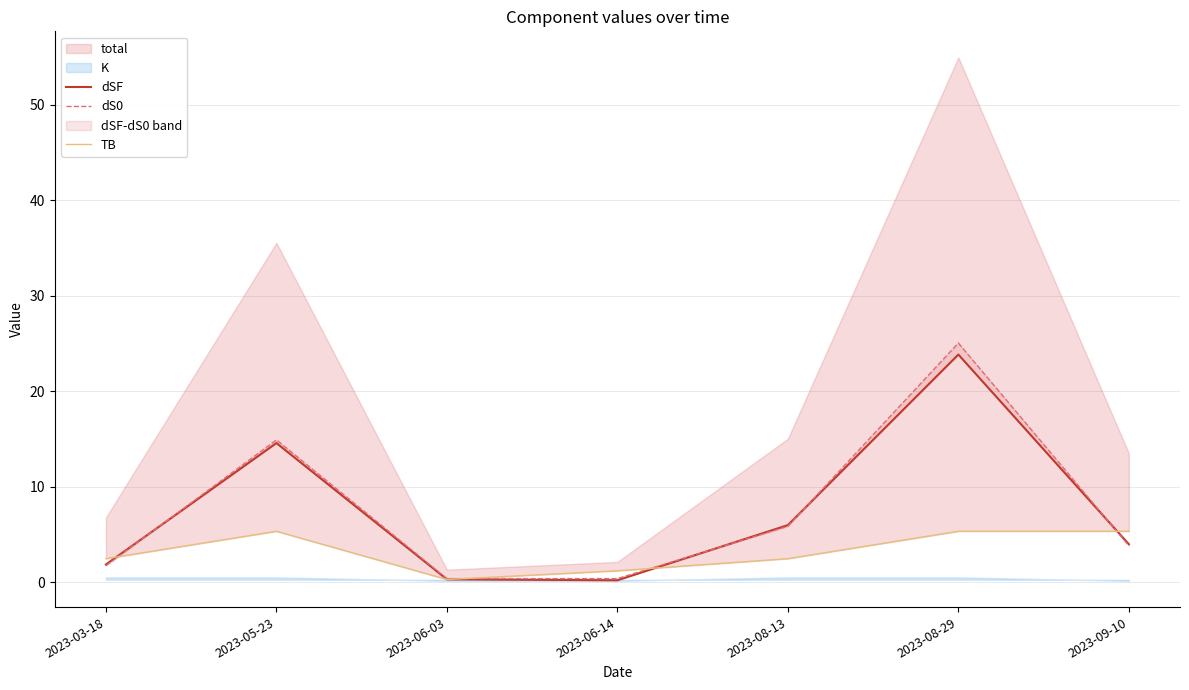

True or false: TB has a value of 1.2 at 2023-03-18.

False